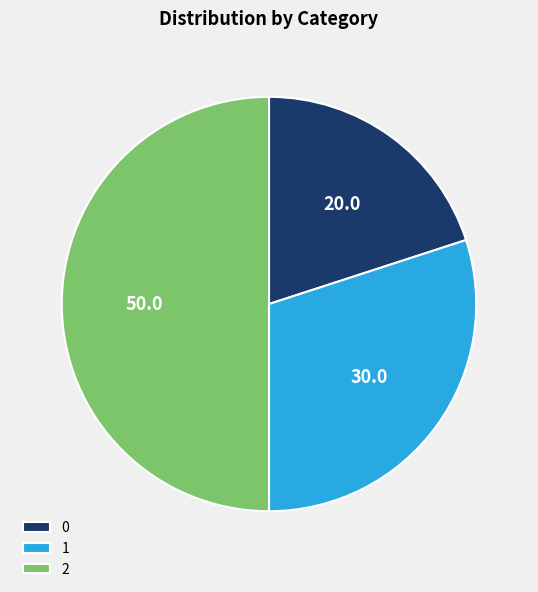

Rank the categories by value from highest to lowest.

2, 1, 0